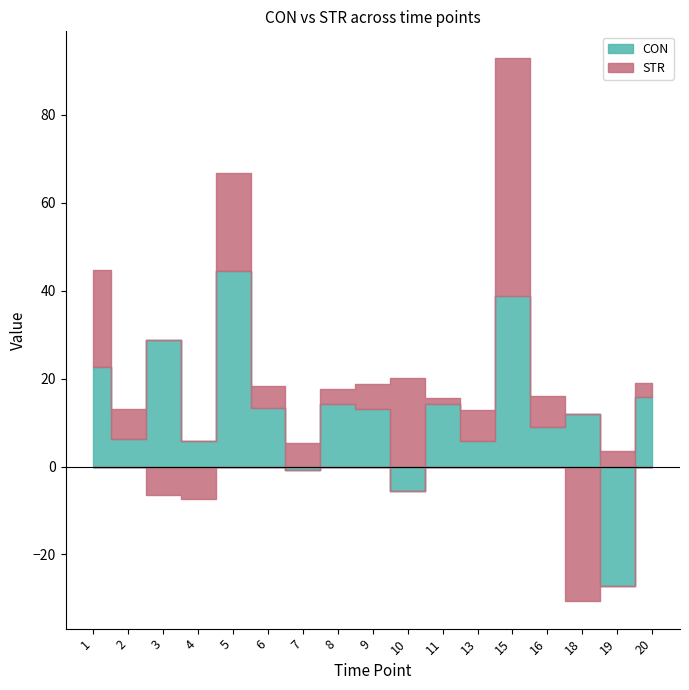

Which series changed the most between 9 and 15?

STR